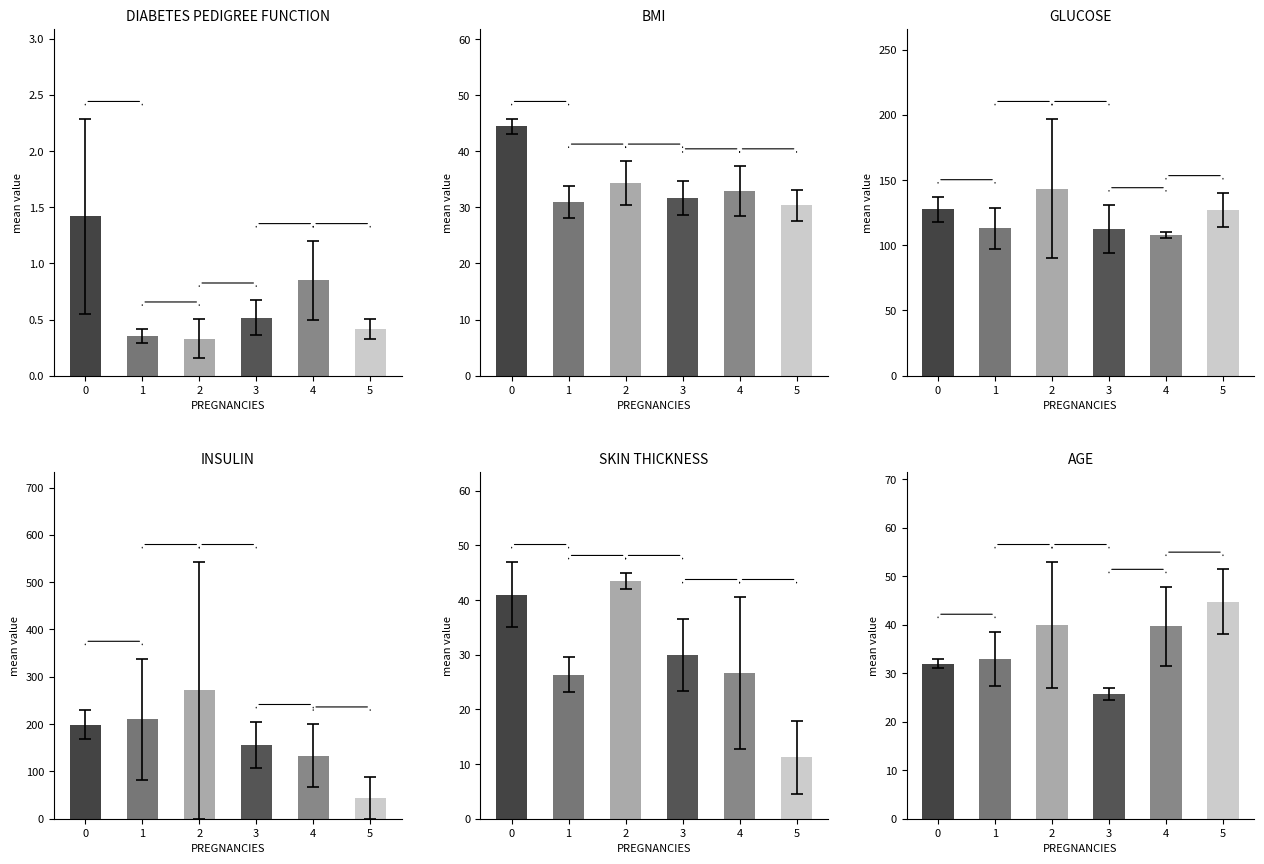

How many bars are there in each group?

6